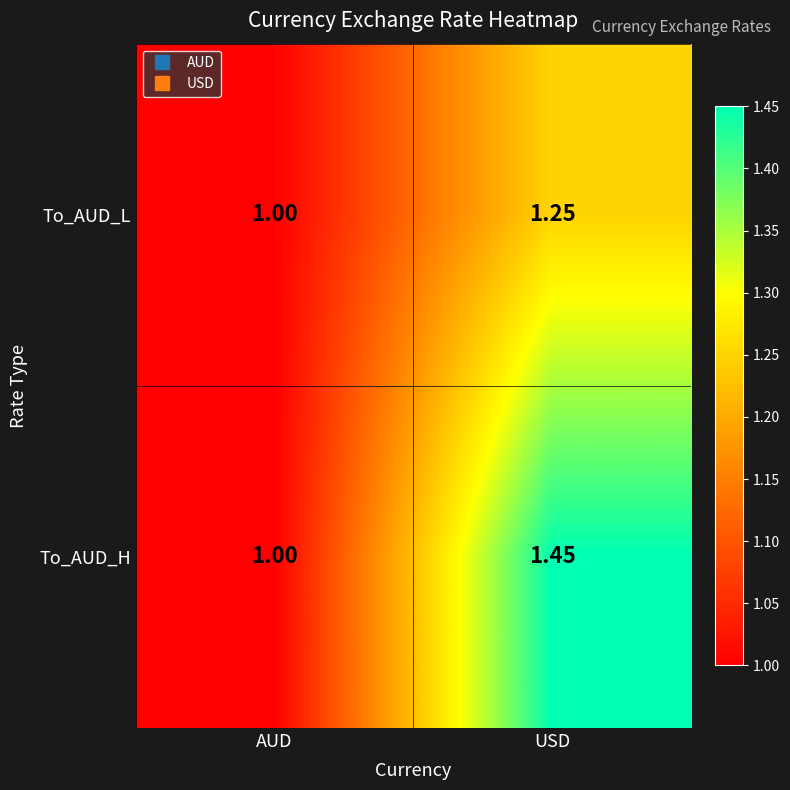

Rank the series by their maximum value, from highest to lowest.

To_AUD_H, To_AUD_L